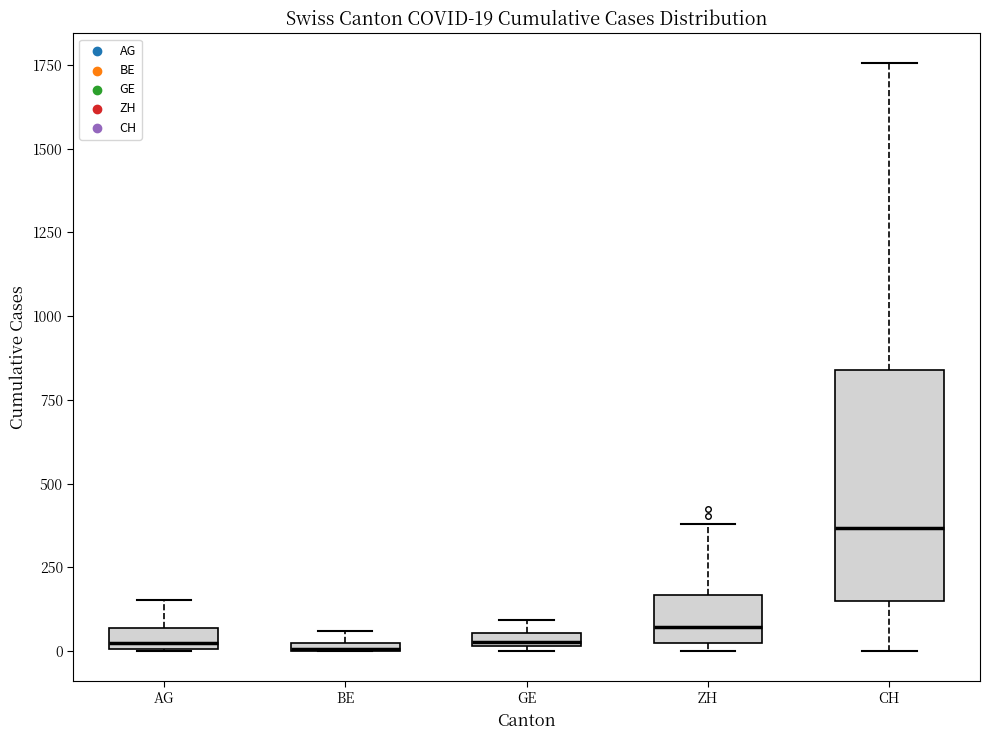

Which box is the tallest, from its lower edge to its upper edge?

CH